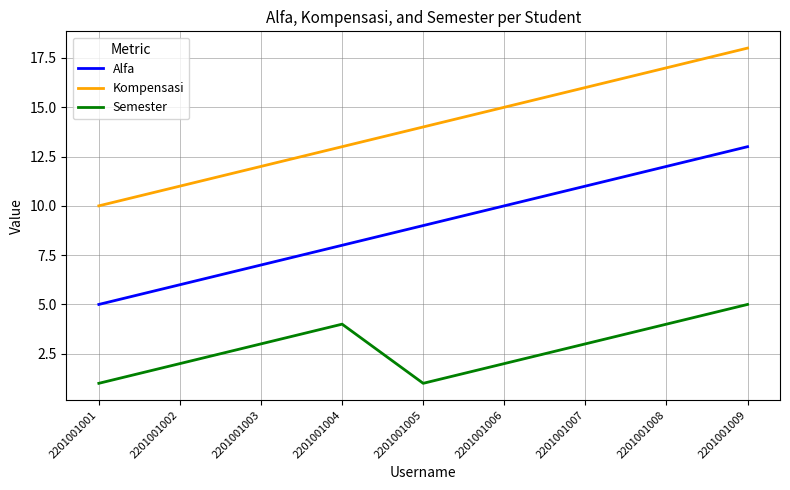

Rank the categories by Alfa value from lowest to highest.

2201001001, 2201001002, 2201001003, 2201001004, 2201001005, 2201001006, 2201001007, 2201001008, 2201001009